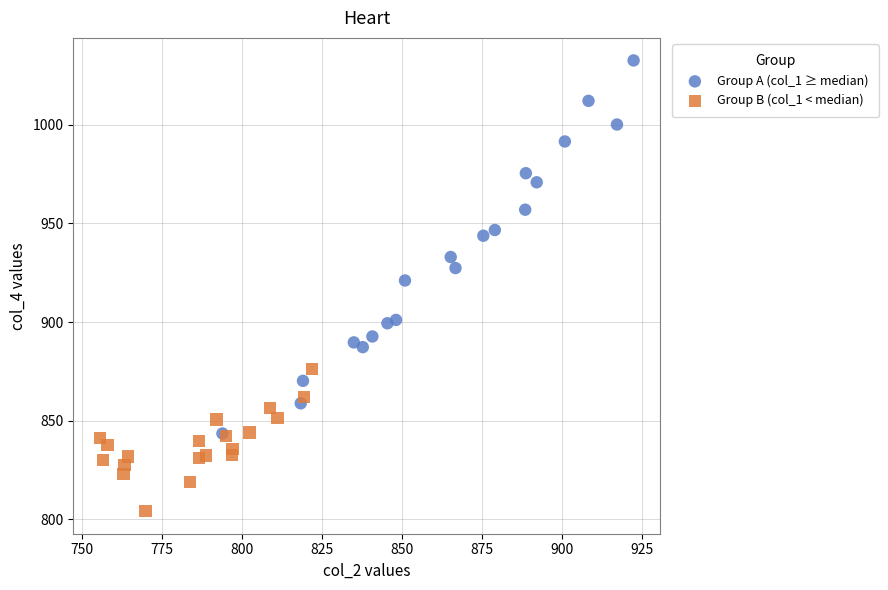

Which series reaches the maximum Y coordinate?

Group A (col_1 ≥ median)